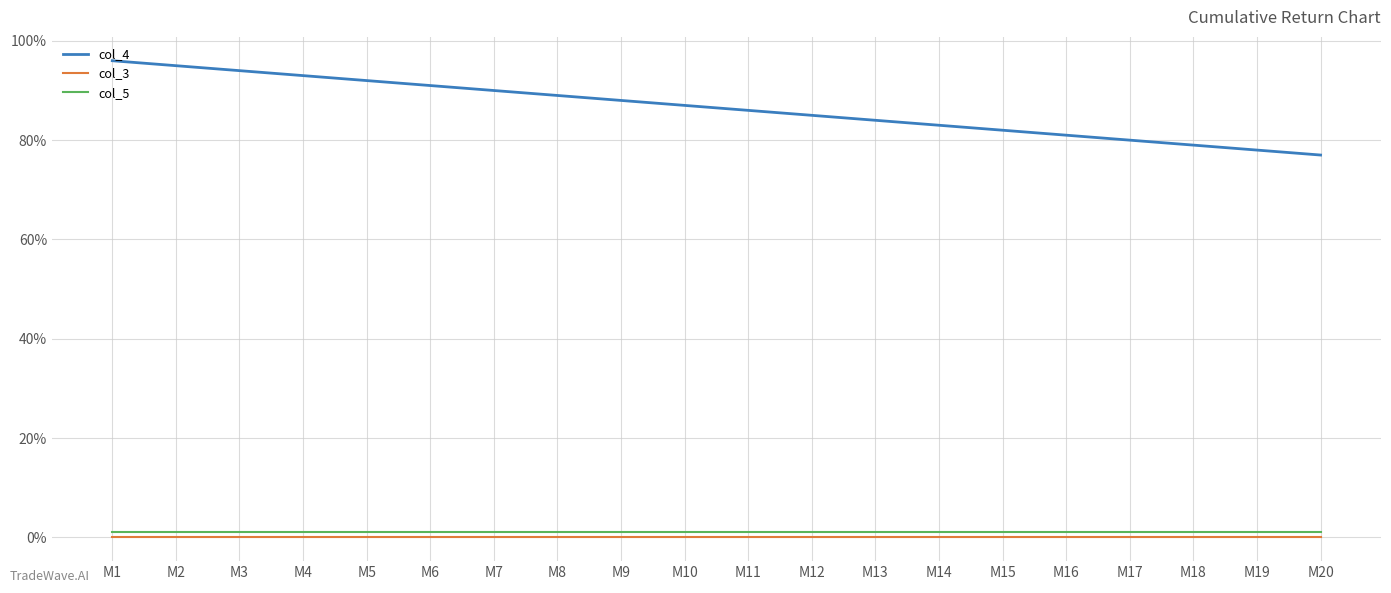

How many values in the col_4 series are below 87?

10